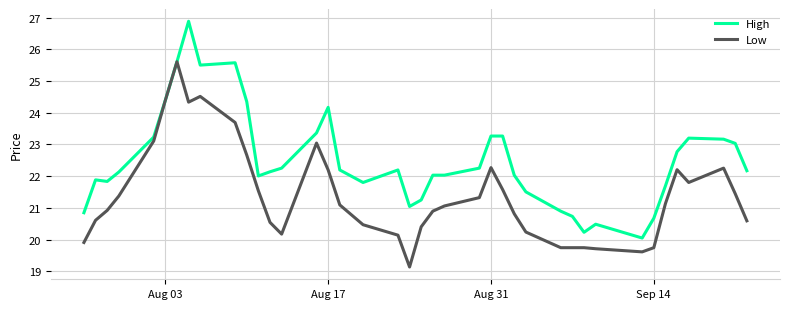

Which series has the largest total across all categories?

High